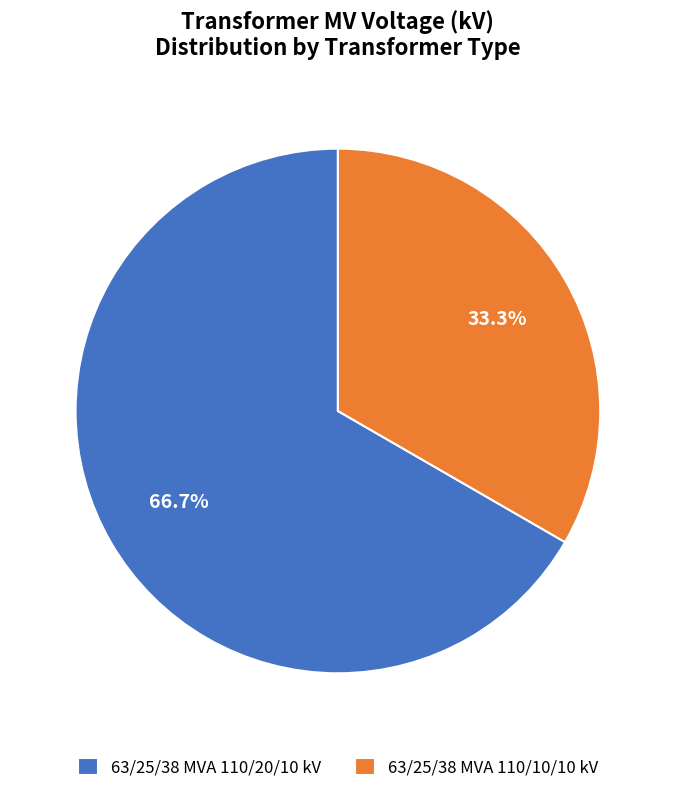

What portion of the pie excludes 63/25/38 MVA 110/20/10 kV?

33.3%